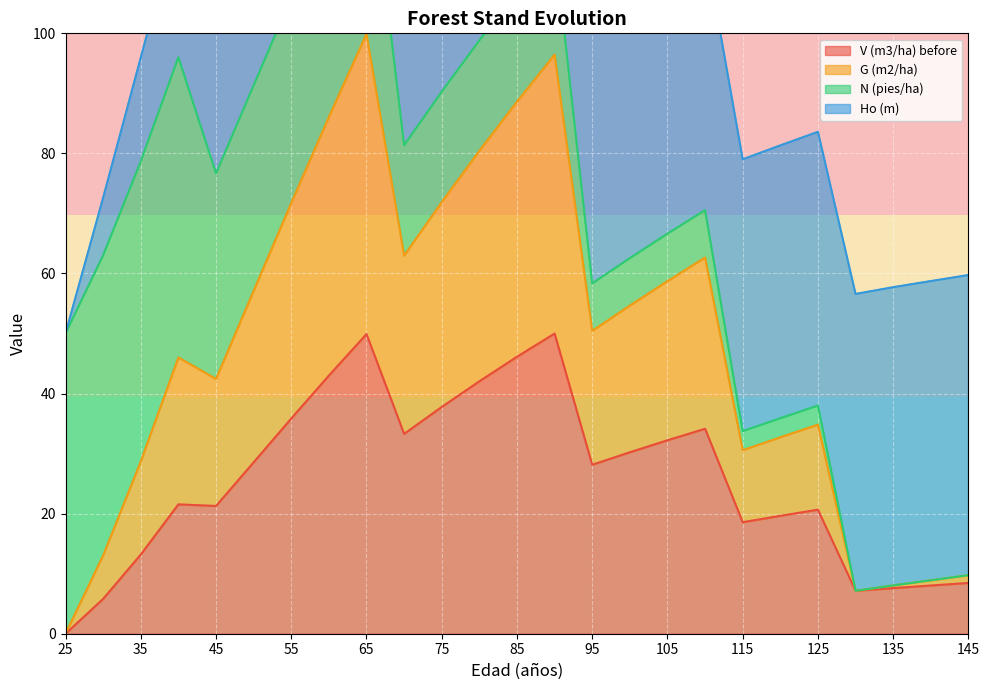

What is the highest value of the V (m3/ha) before series?

50.0